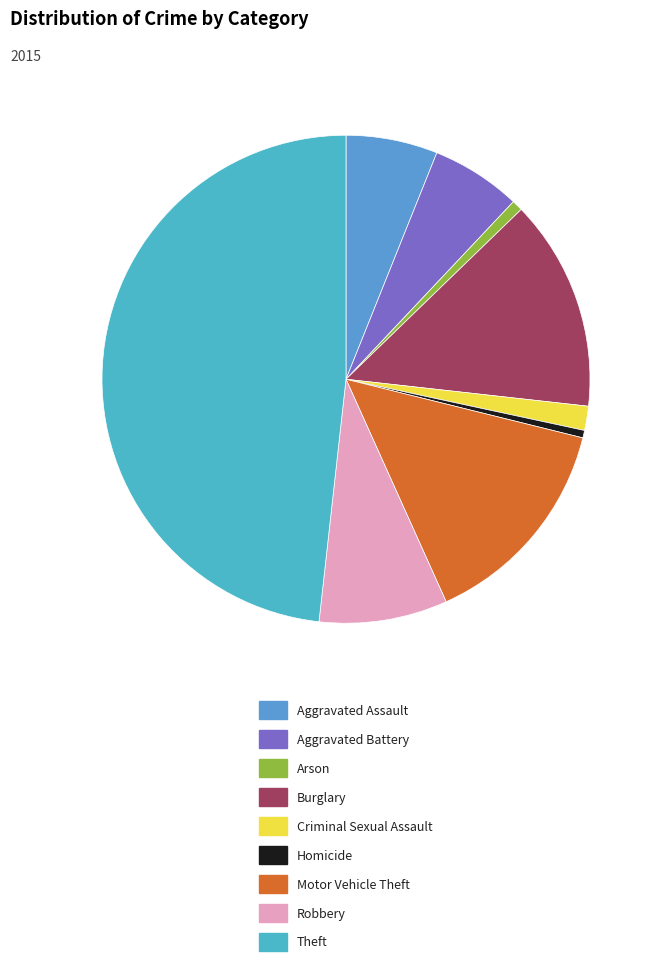

Do Homicide and Arson together represent more than half of the pie?

No